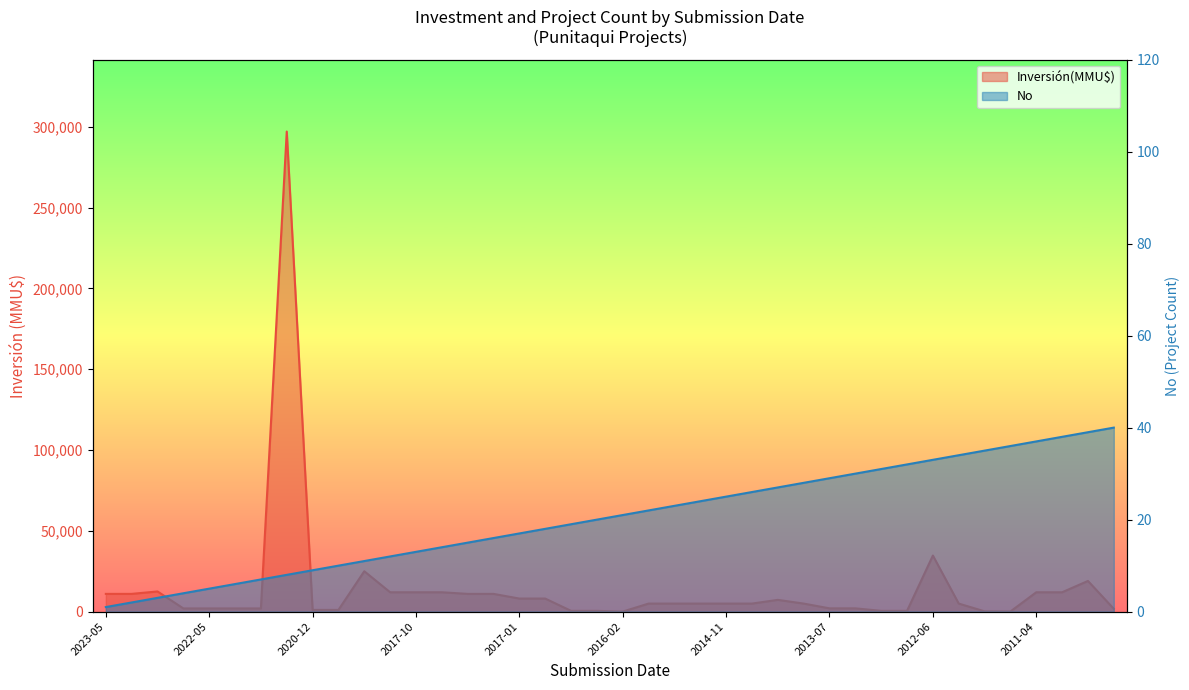

At which category is the sum across all series the highest?

2021-01